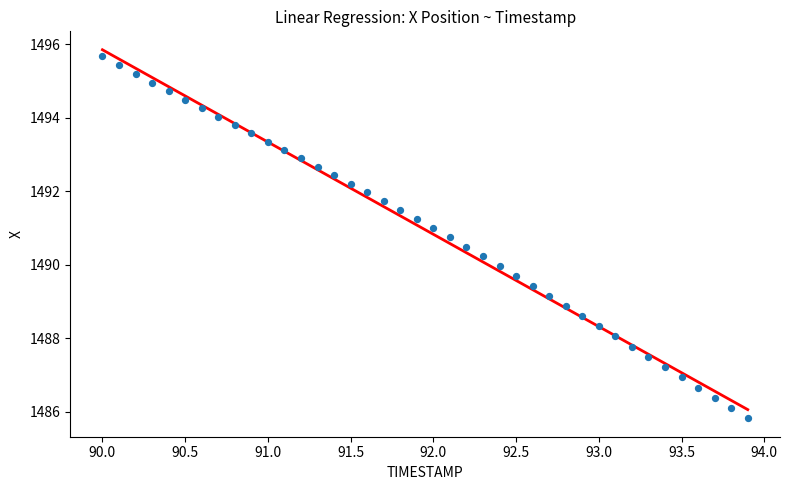

What is the range of X values (max minus min)?

3.9